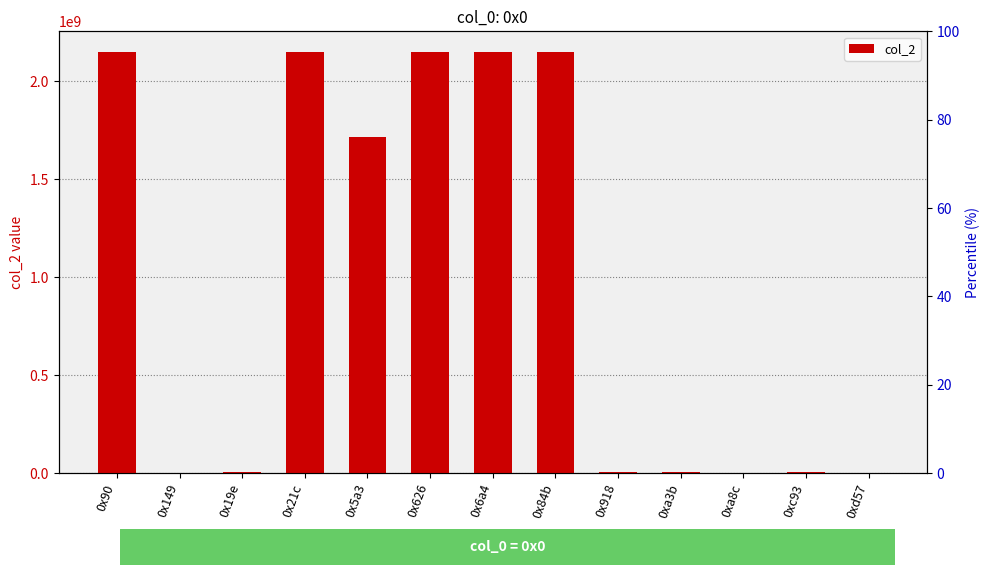

Is it true that the value at 0xc93 is 3553635?

True